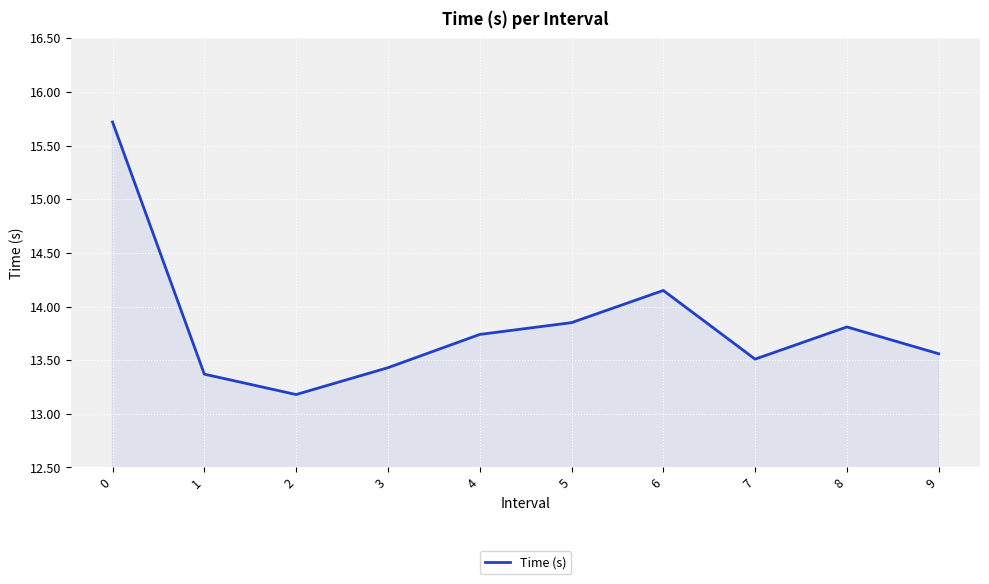

What value does the data have at 0?

15.7